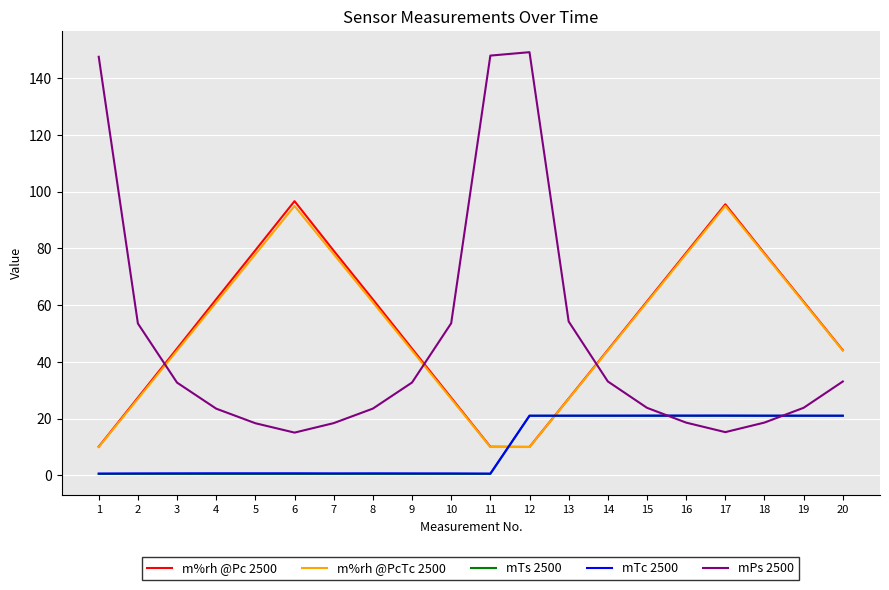

The value of mPs 2500 at 12 is 149.2. True or false?

True